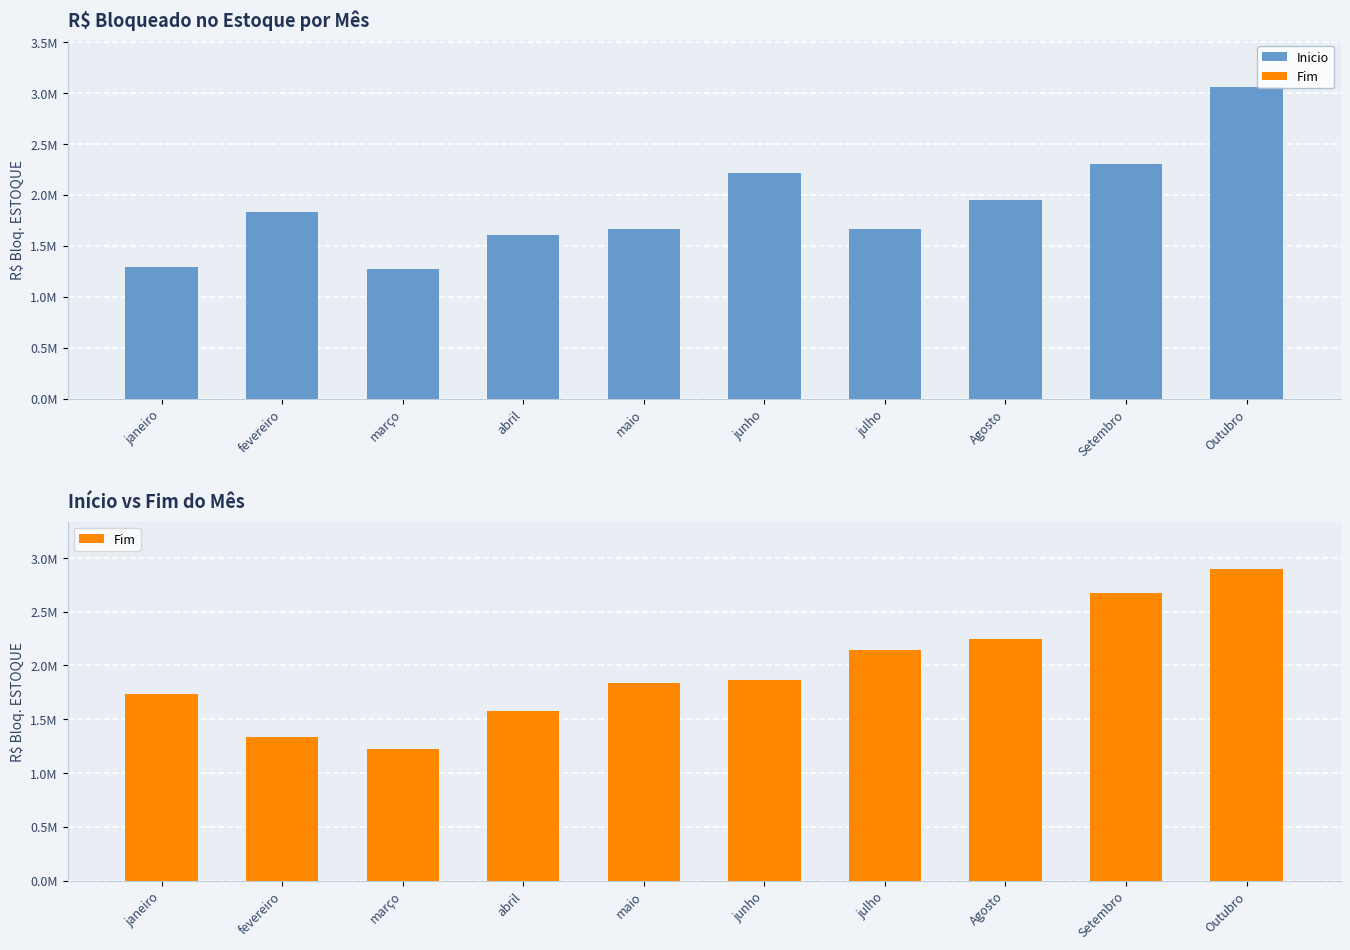

Is it true that Fim equals 2146466.0 at julho?

True